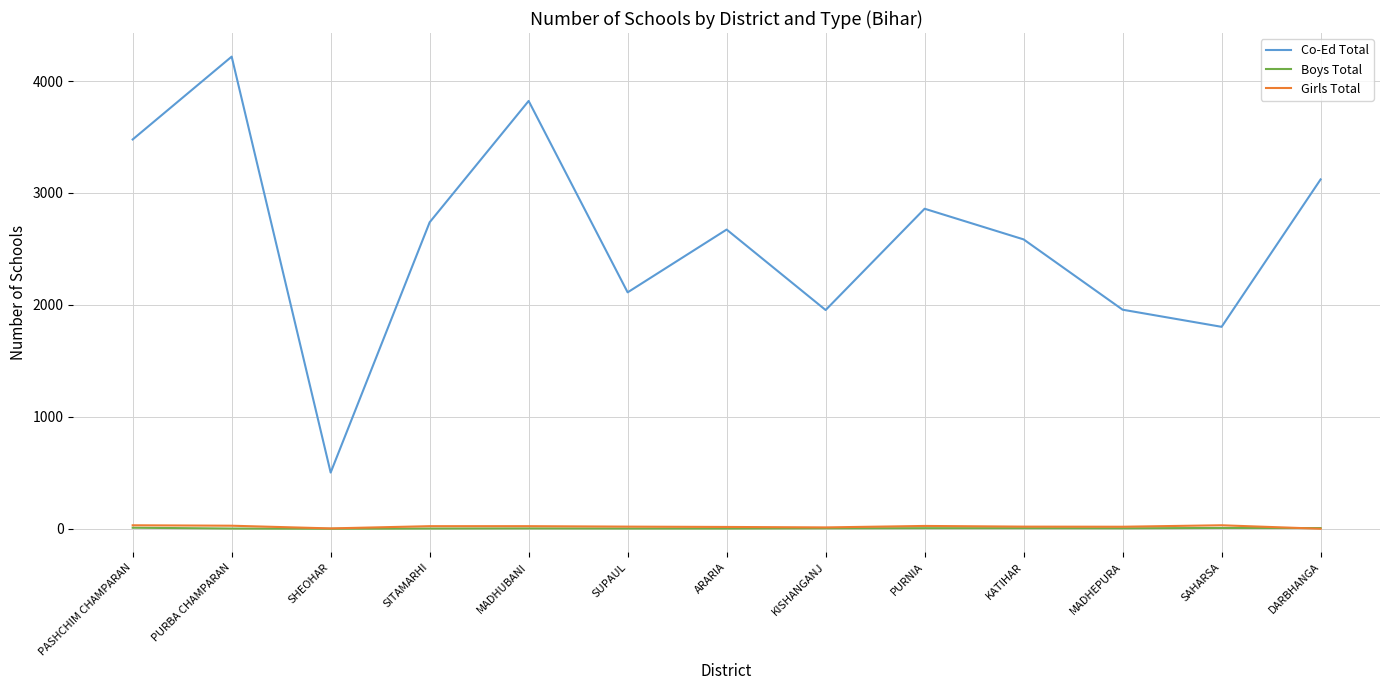

True or false: Girls Total and Co-Ed Total intersect in this chart.

False